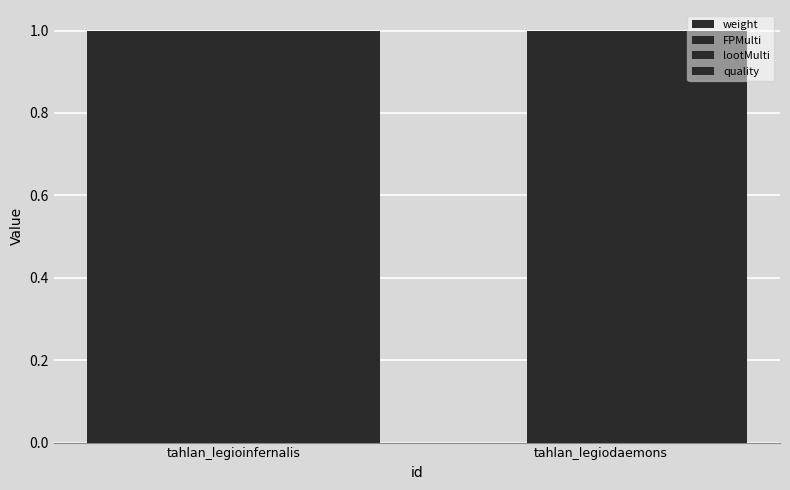

How many series are shown in this chart?

4